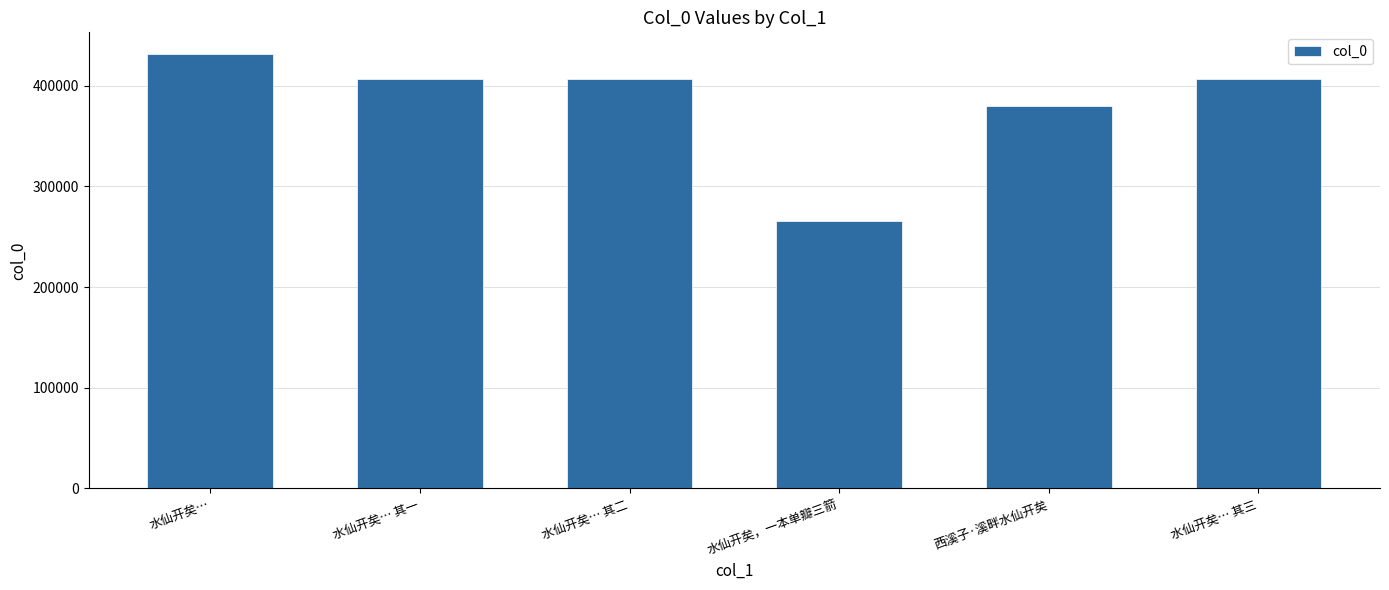

Which category has the lowest value across all series?

水仙开矣，一本单瓣三箭